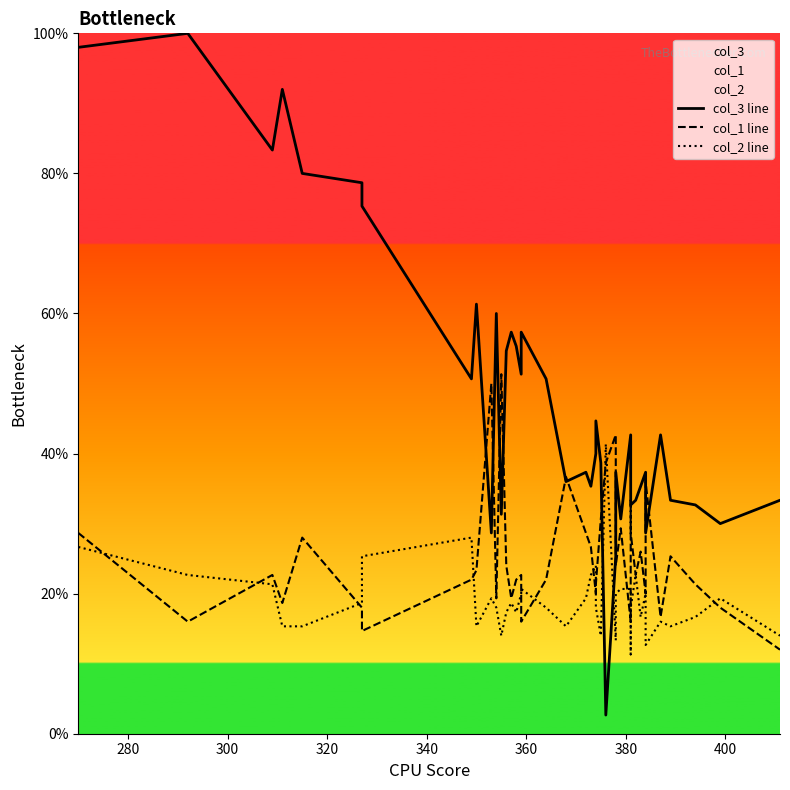

Which series has the largest total across all categories?

col_3 line